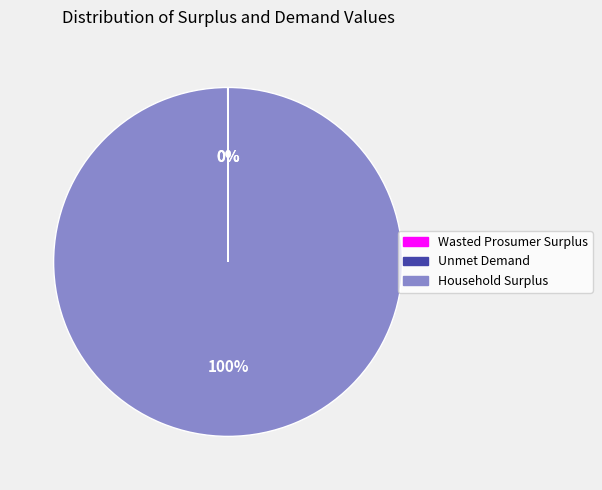

What is the majority slice?

Household Surplus